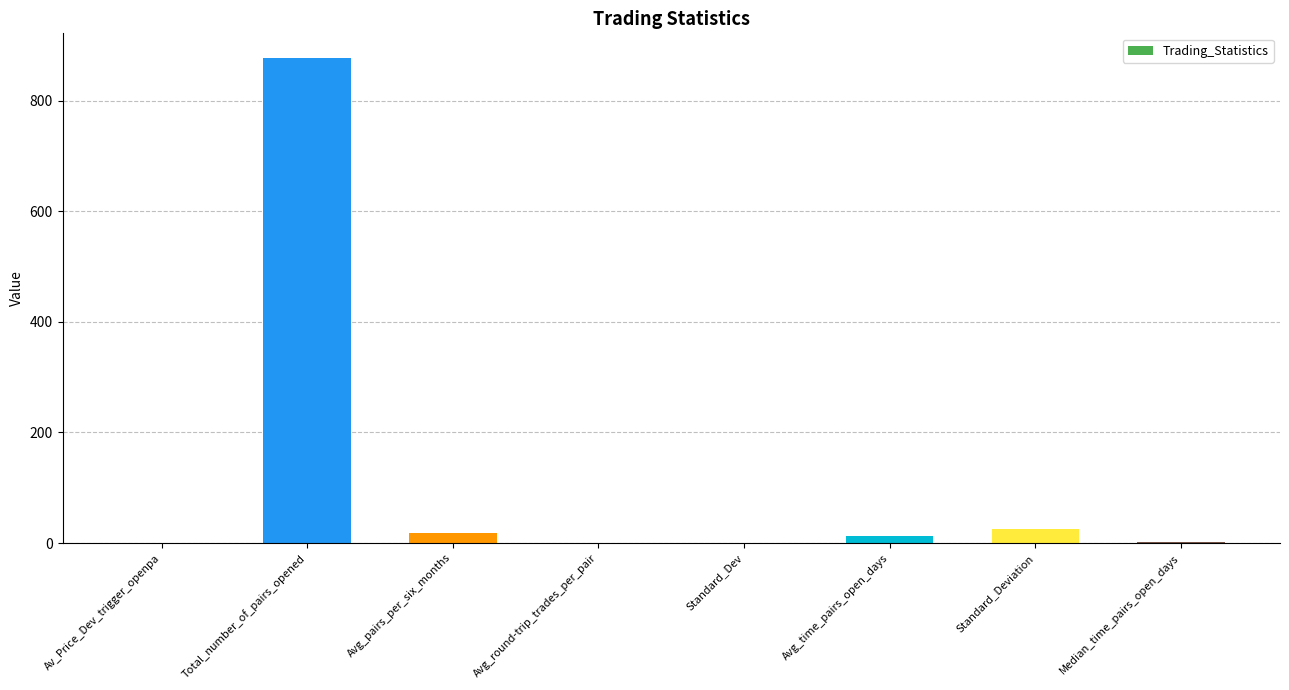

Is it true that the value at Total_number_of_pairs_opened is 412.1?

False